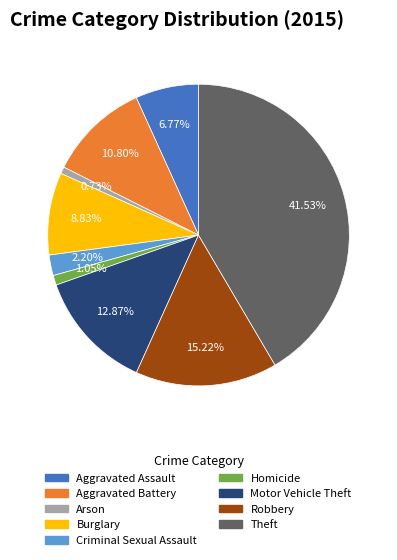

Does Aggravated Battery account for over 50% of the chart?

No